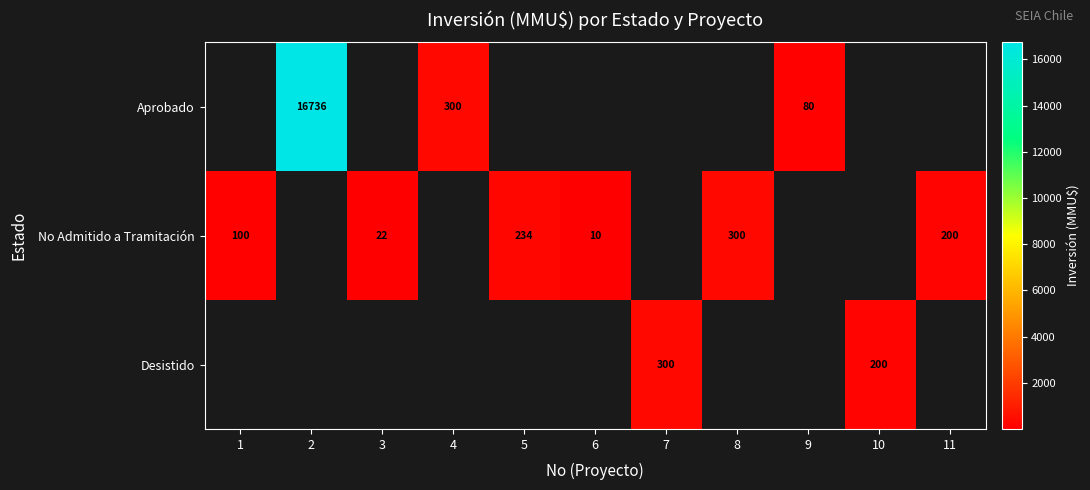

Is it true that No Admitido a Tramitación equals 14 at 3?

False